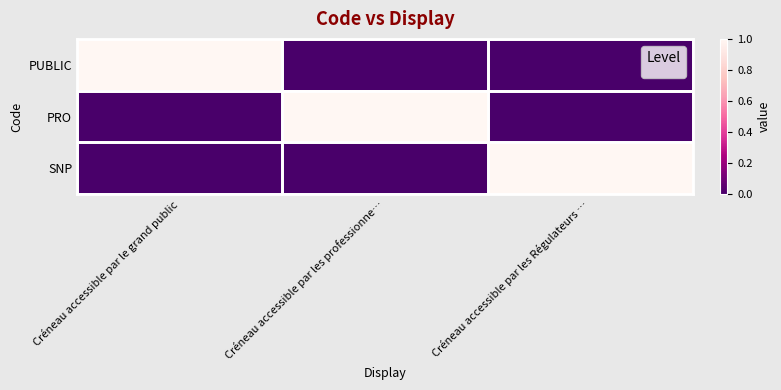

Reading right to left, extract all data points from this chart.

PUBLIC: Créneau accessible par les Régulateurs …=0	Créneau accessible par les professionne…=0	Créneau accessible par le grand public=1
PRO: Créneau accessible par les Régulateurs …=0	Créneau accessible par les professionne…=1	Créneau accessible par le grand public=0
SNP: Créneau accessible par les Régulateurs …=1	Créneau accessible par les professionne…=0	Créneau accessible par le grand public=0